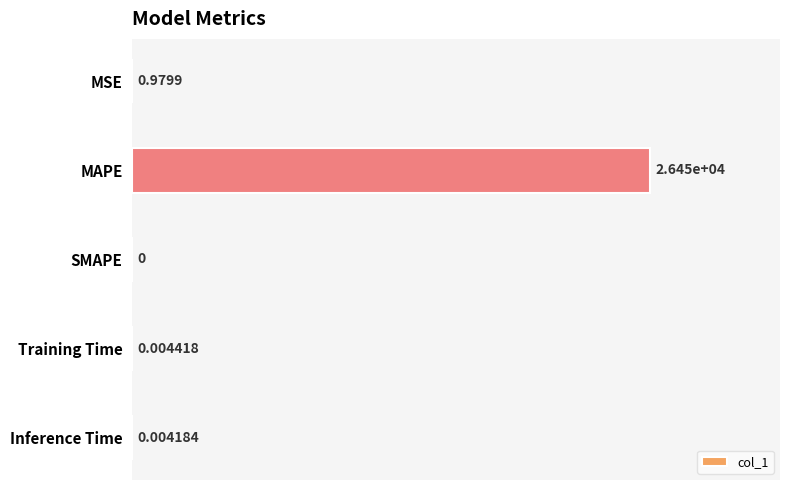

Where is the data nearest to the value 13224?

MSE